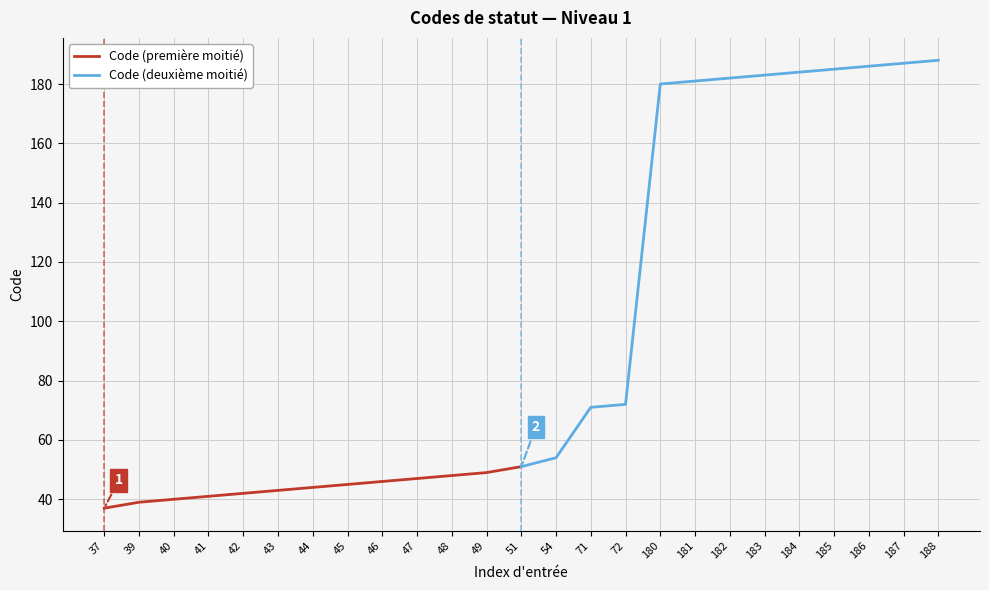

True or false: Code (première moitié) has a value of 41 at 41.

True